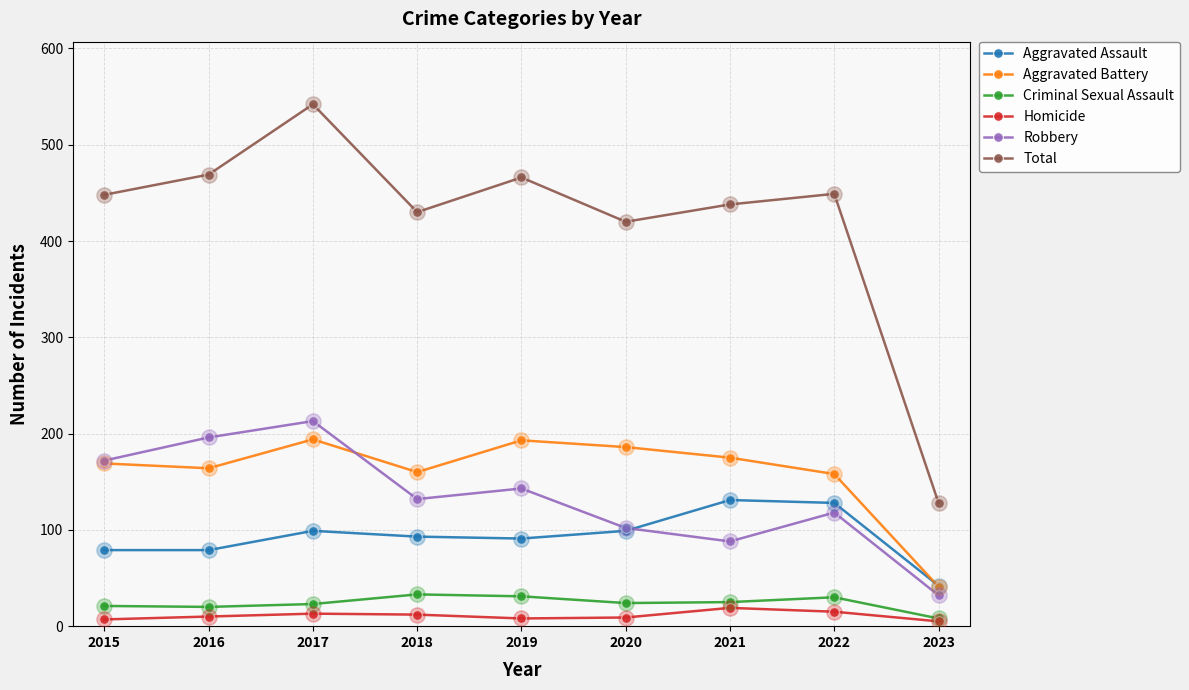

What are all the series names shown in the legend?

Aggravated Assault, Aggravated Battery, Criminal Sexual Assault, Homicide, Robbery, Total